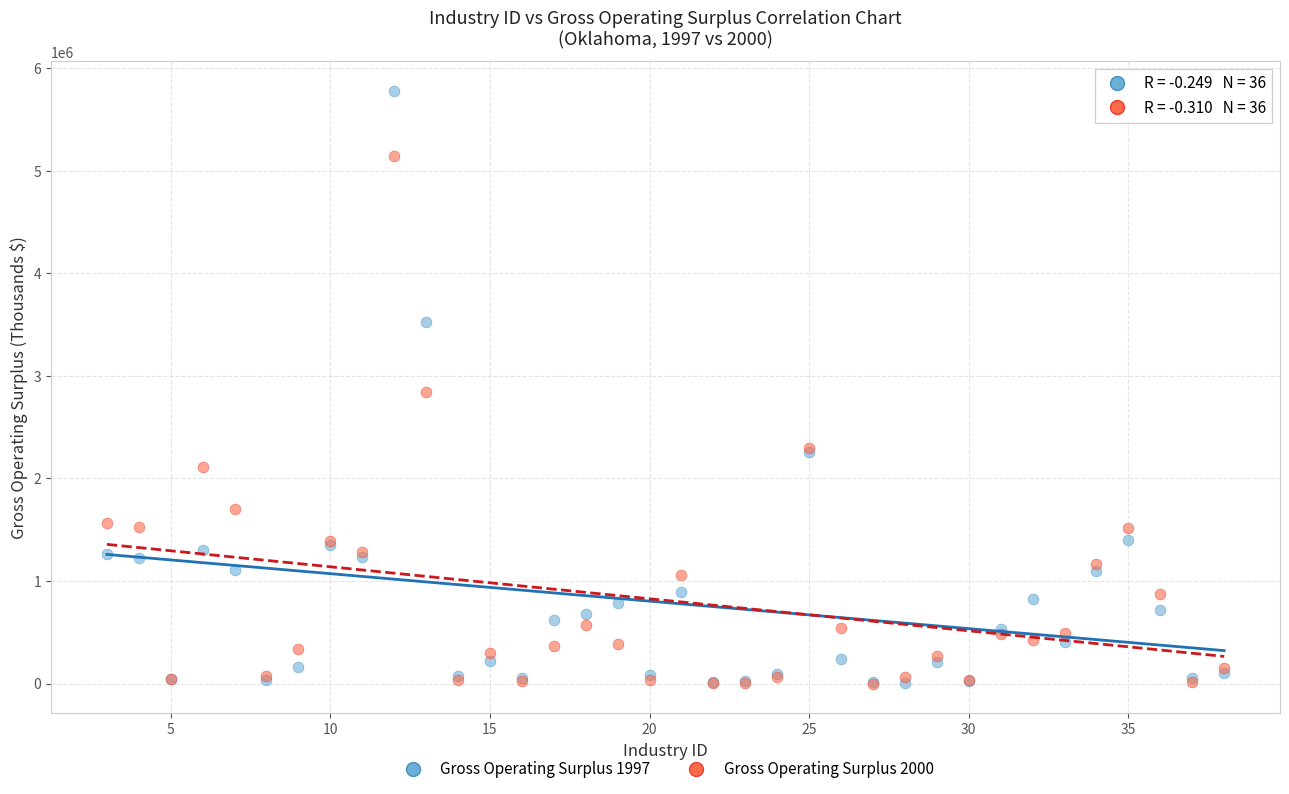

Which series contains the highest Y value?

Gross Operating Surplus 1997